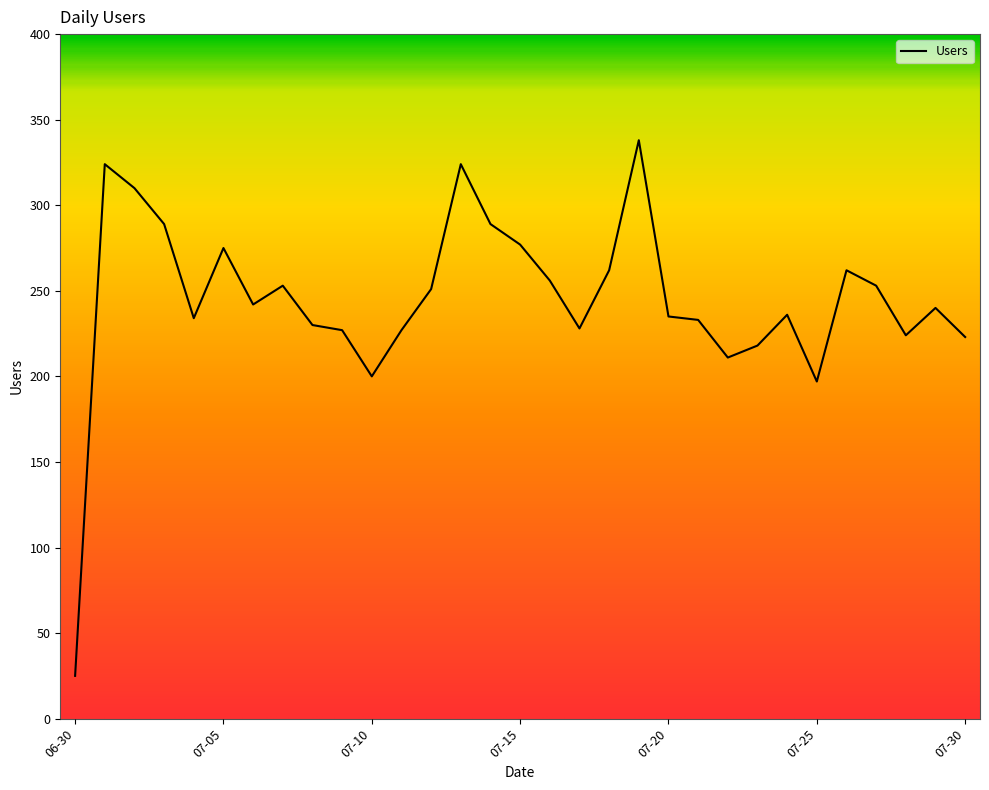

What is the minimum value shown in the chart?

25